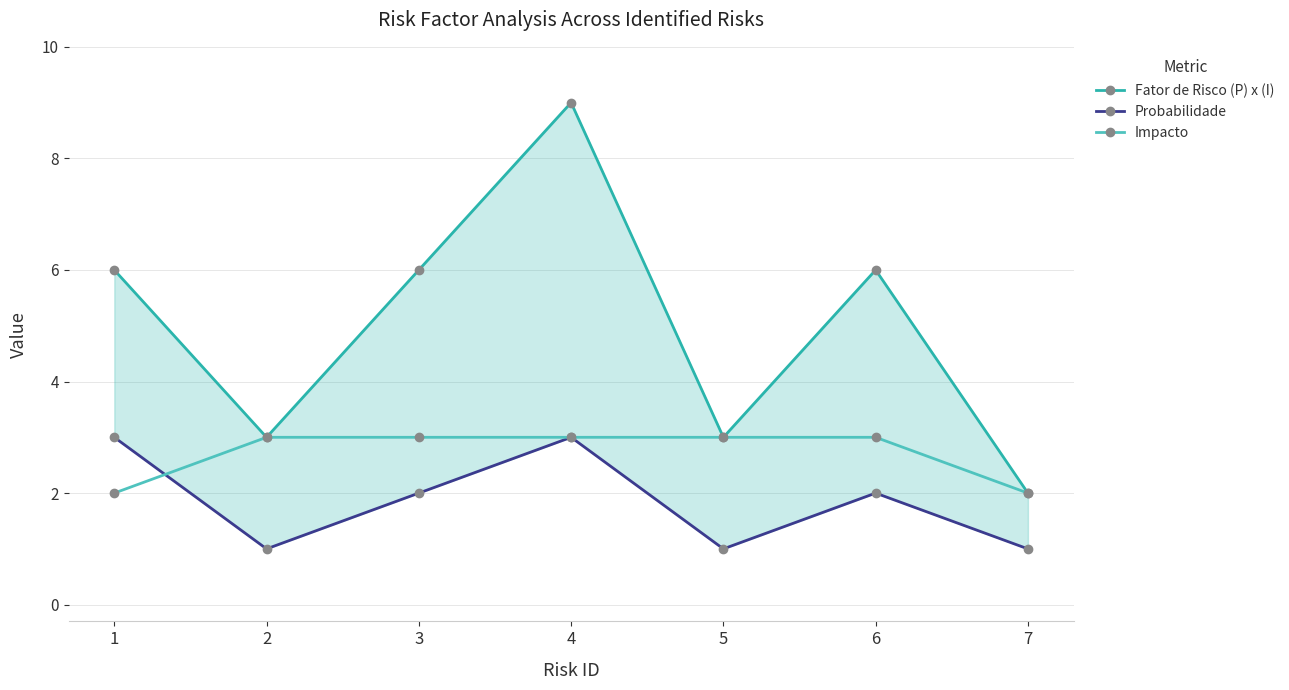

Where is the first local maximum for Fator de Risco (P) x (I)?

4